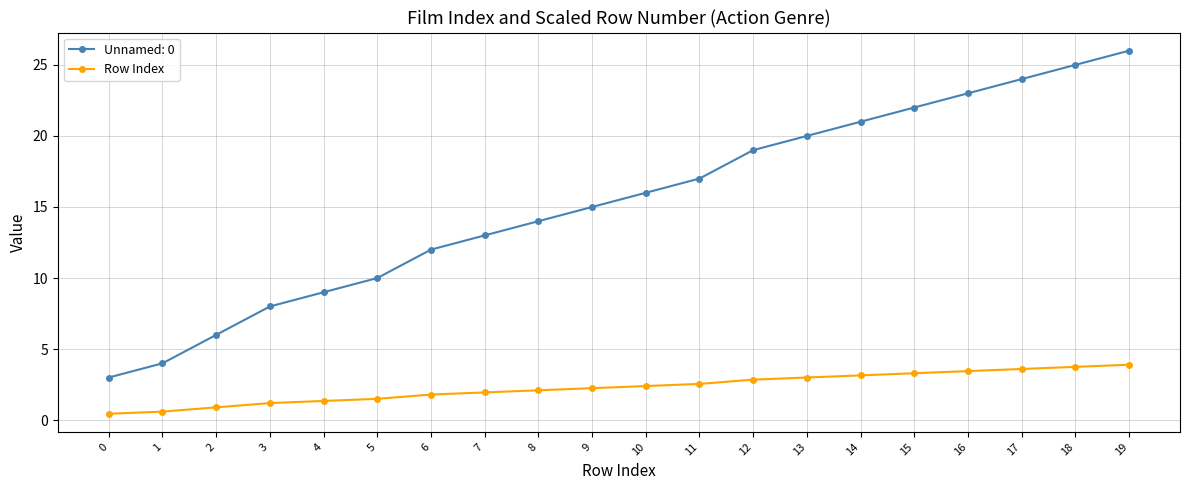

Rank the series by their average value, from highest to lowest.

Unnamed: 0, Row Index